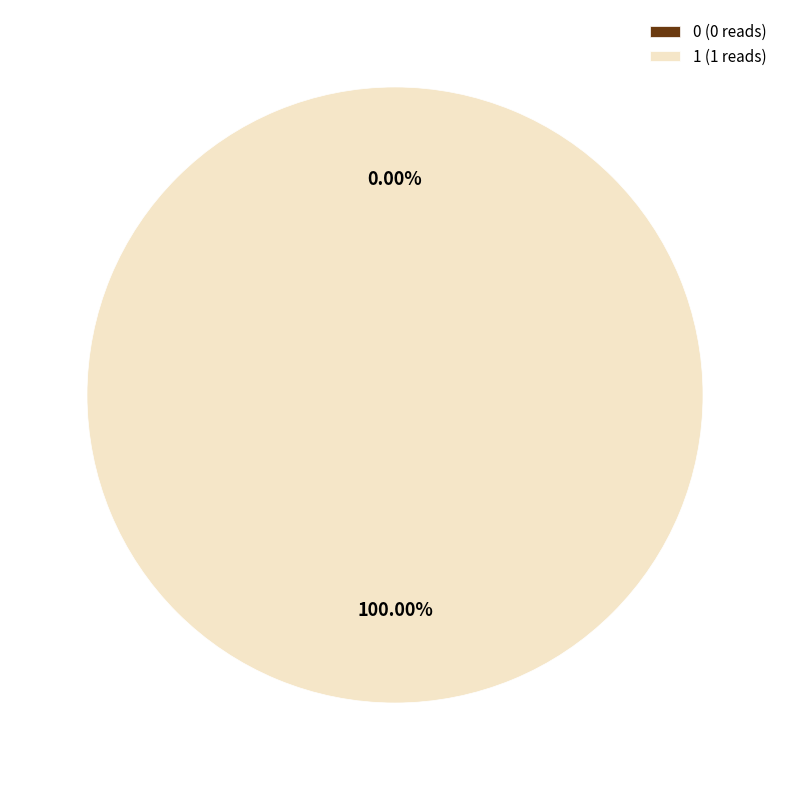

Count the number of slices in the pie.

2